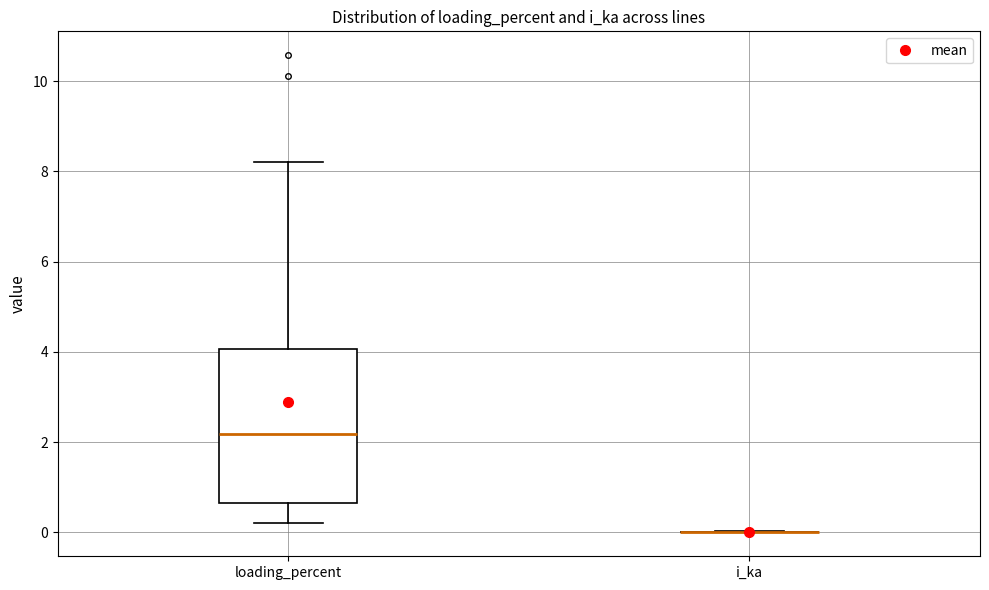

Where is the lower edge of the box for loading_percent on the y-axis? The values are not printed on the chart, so give them approximately, as read against the axis.

0.6